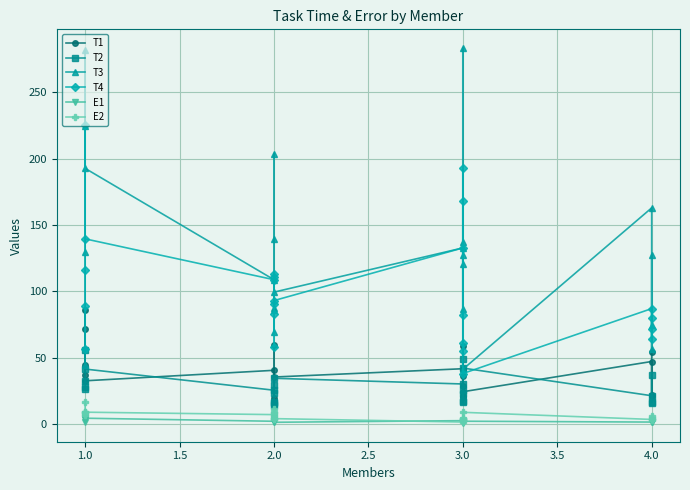

What are all the series names shown in the legend?

T1, T2, T3, T4, E1, E2